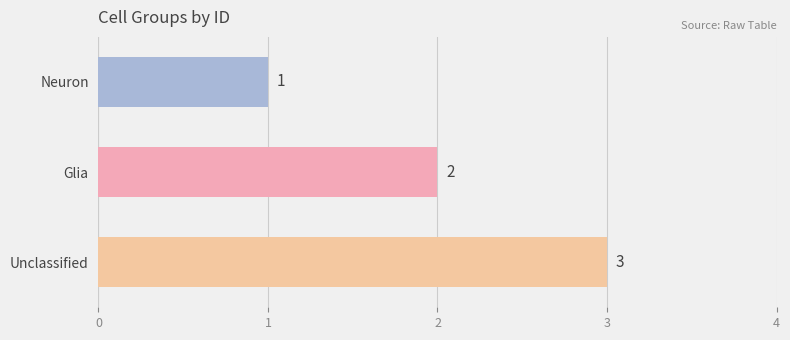

Where does the data first go above 2?

Unclassified